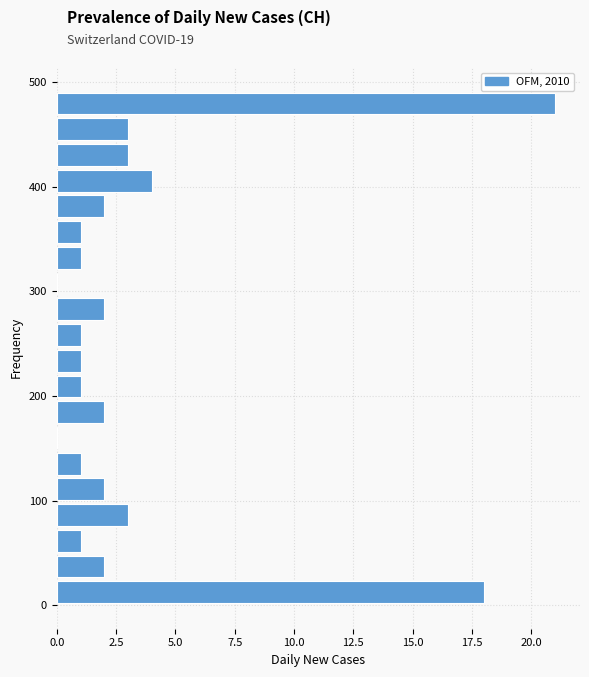

Around what value on the y-axis is the longest bar? Give the approximate position of its centre, as read against the axis.

480